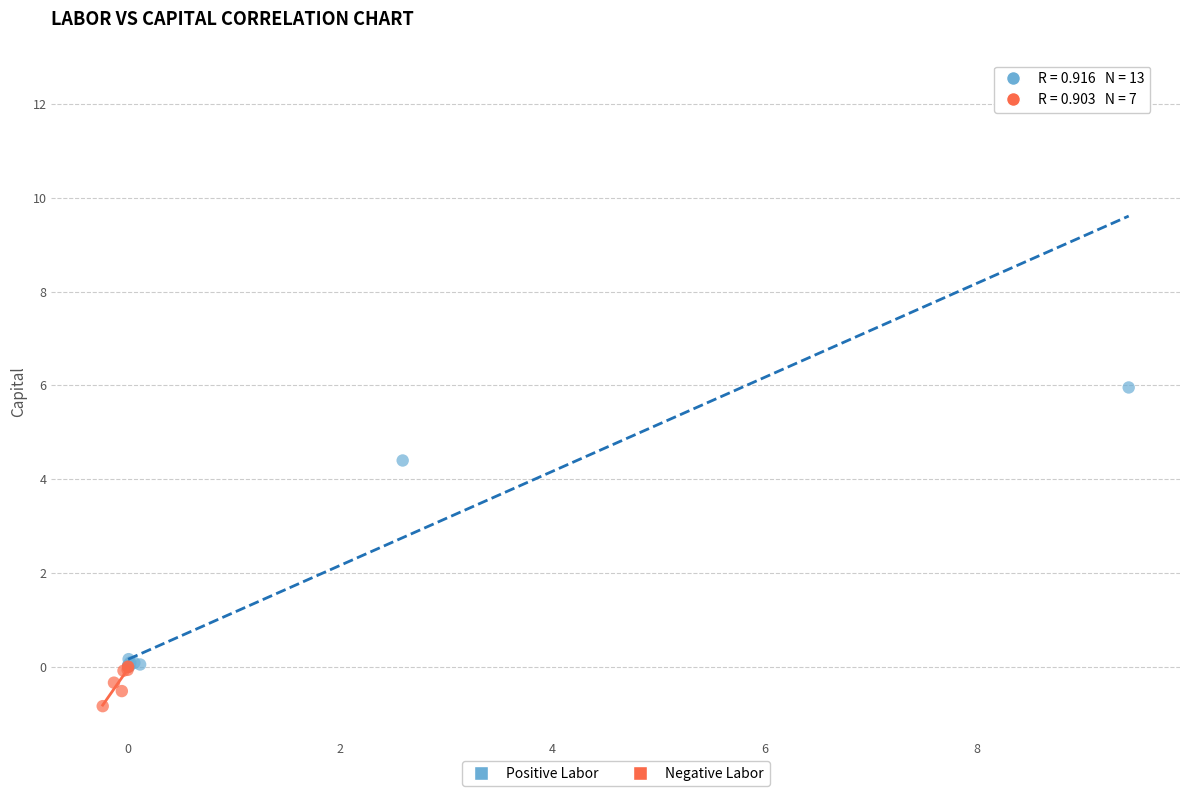

Which series contains the highest Y value?

Positive Labor